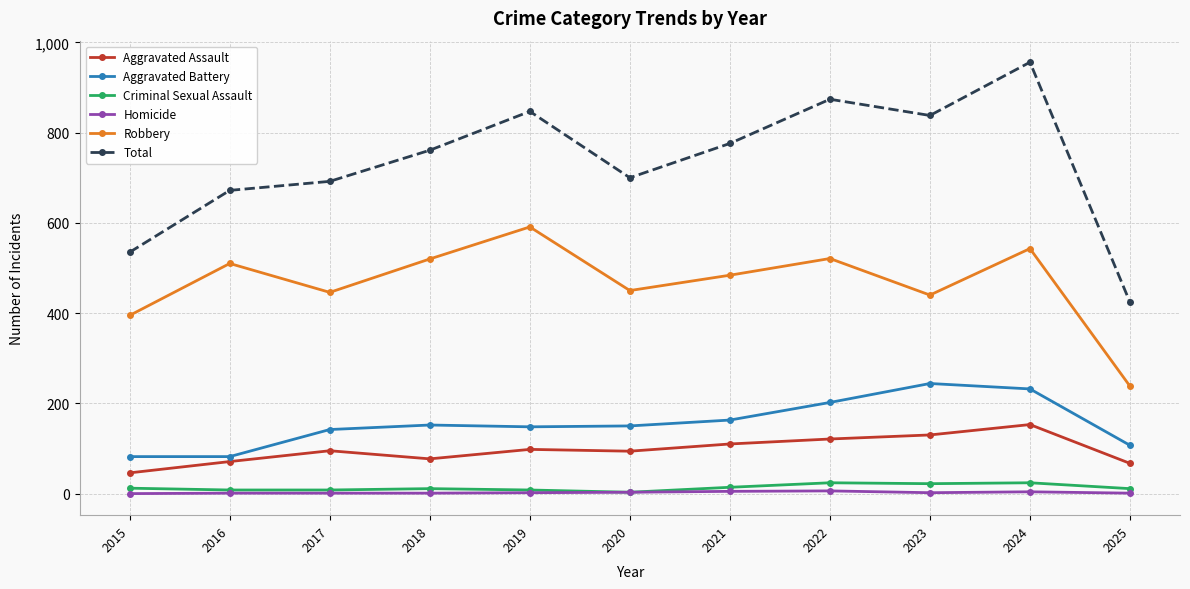

Which series has the largest range (max minus min)?

Total